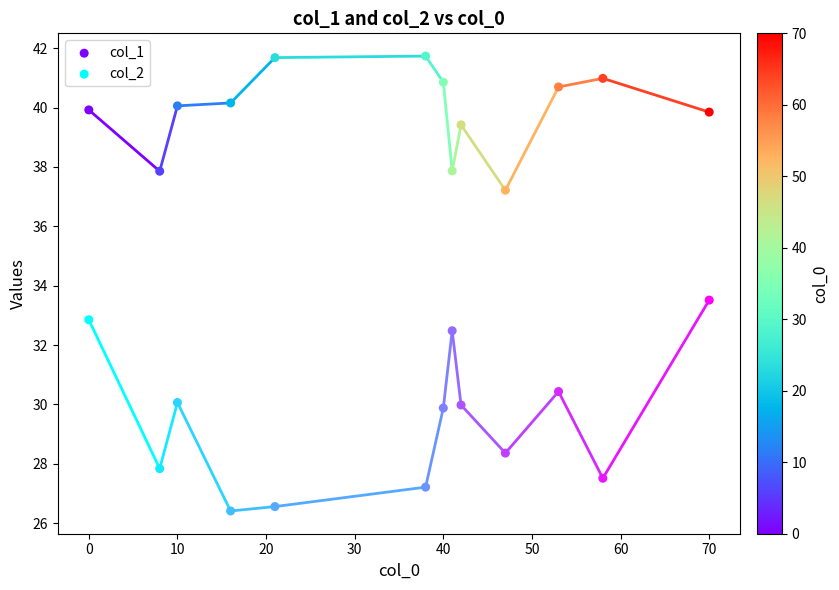

Across all data points, what is the range of X values (max minus min)?

70.0